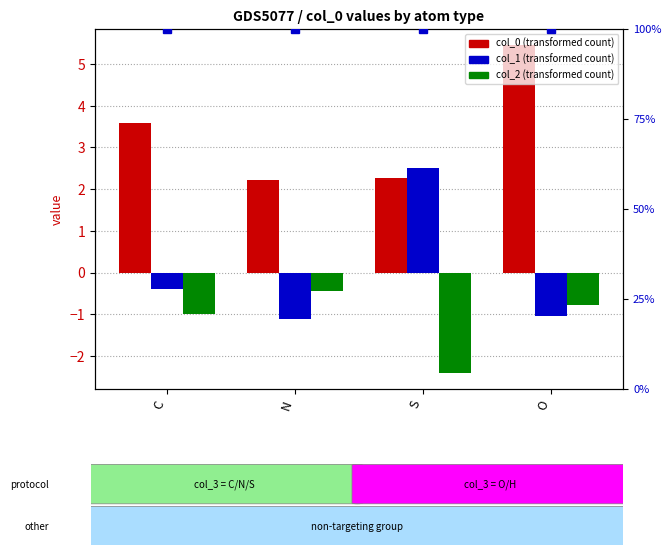

At how many categories does at least one series exceed 2?

4